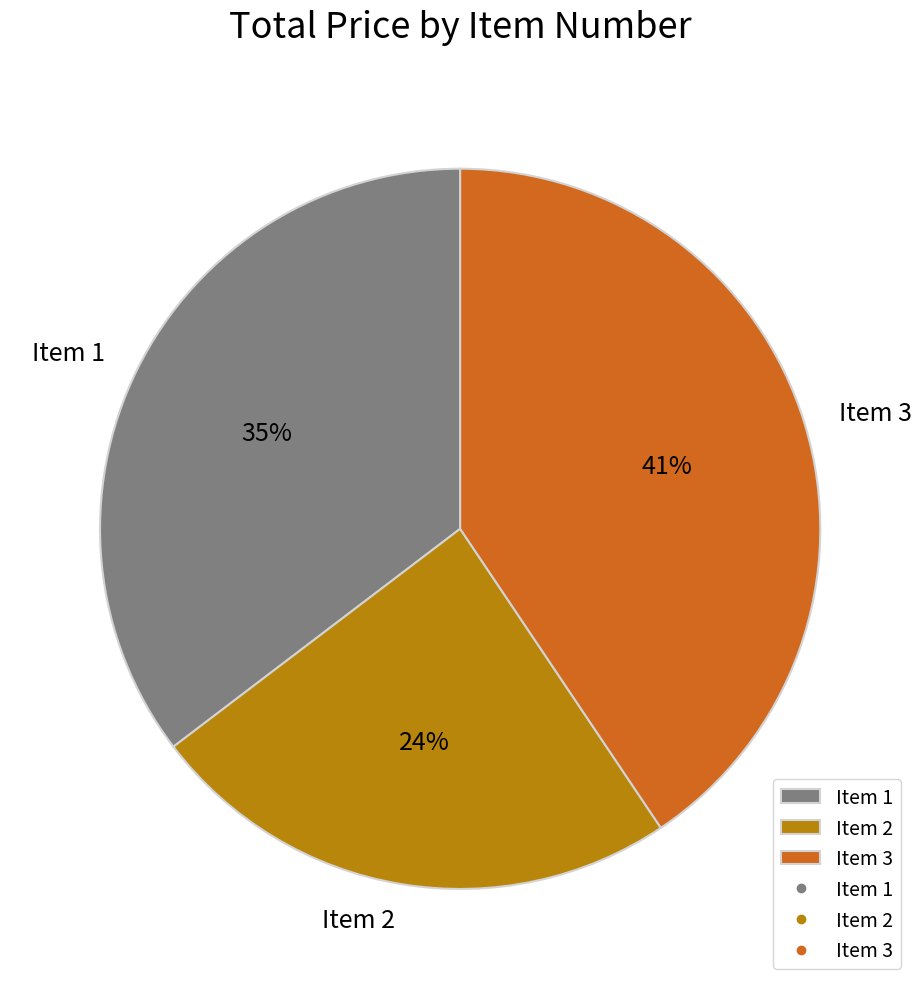

Do Item 3 and Item 2 together represent more than half of the pie?

Yes